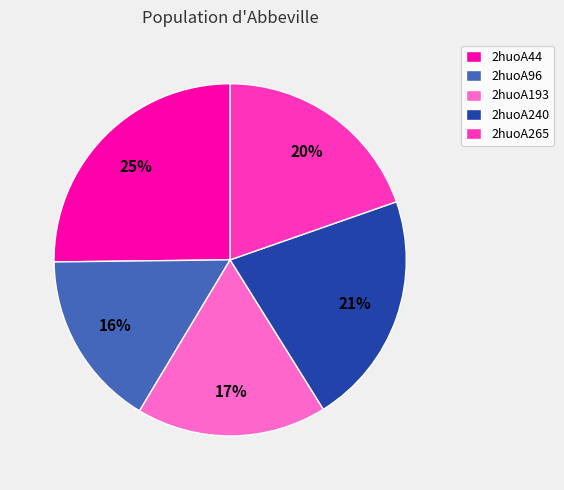

Combined, do 2huoA96 and 2huoA240 account for over 50%?

No